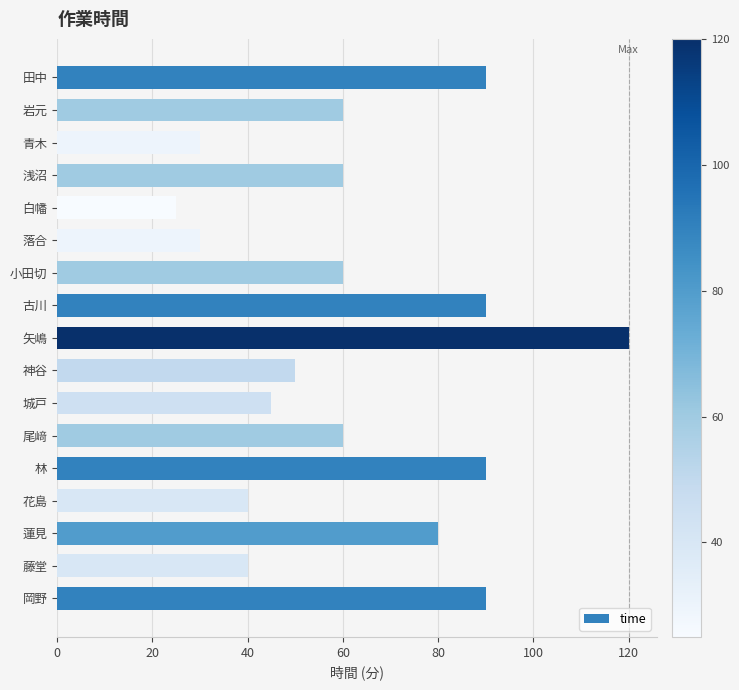

What is the label of the 7th bar from the bottom?

城戸